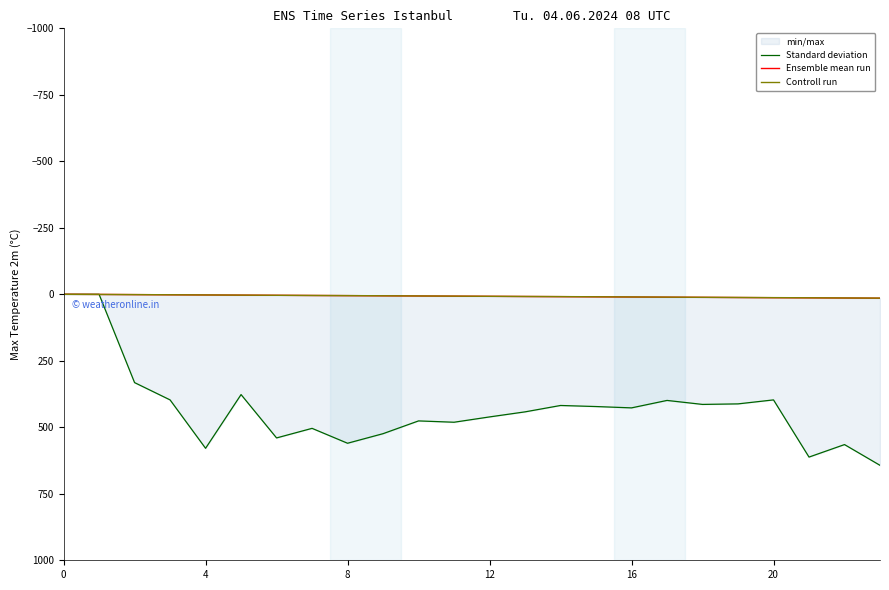

At which label does Standard deviation reach its peak?

23